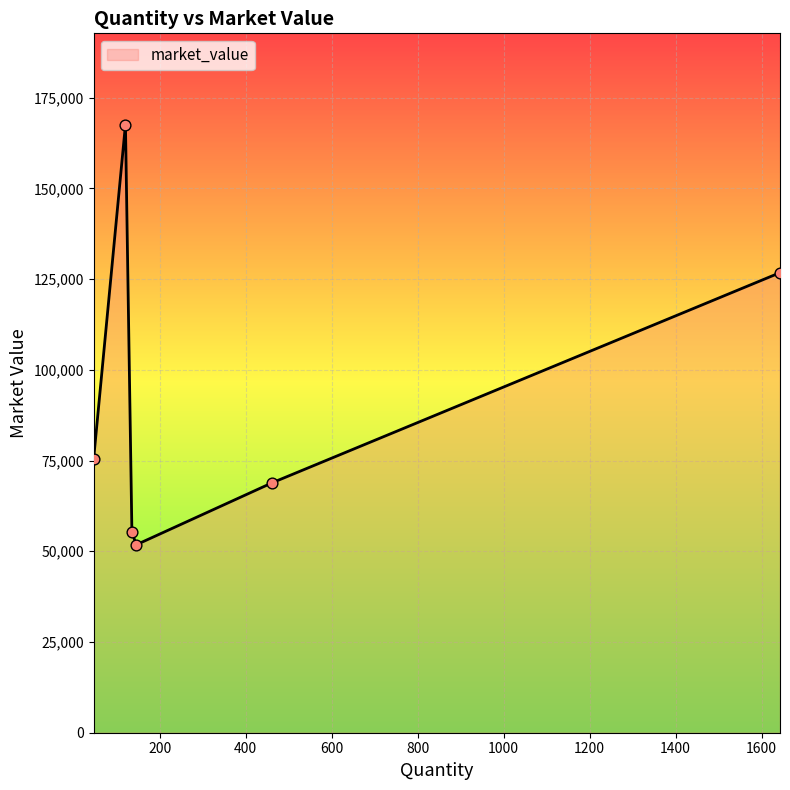

What is the smallest value displayed?

51786.0